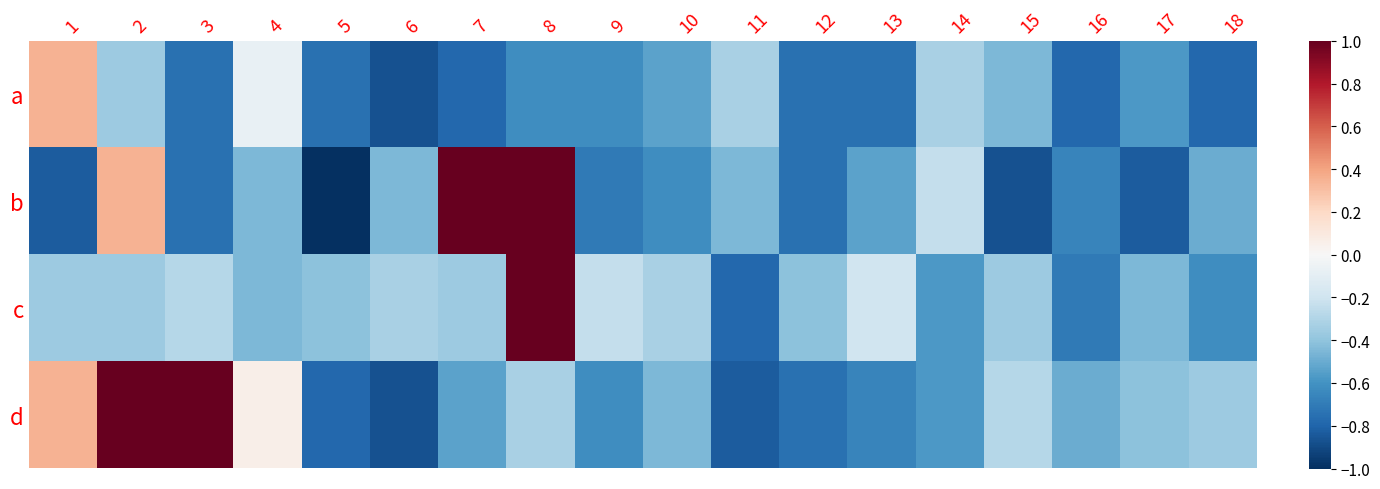

At which category does the chart reach its peak across all series?

7